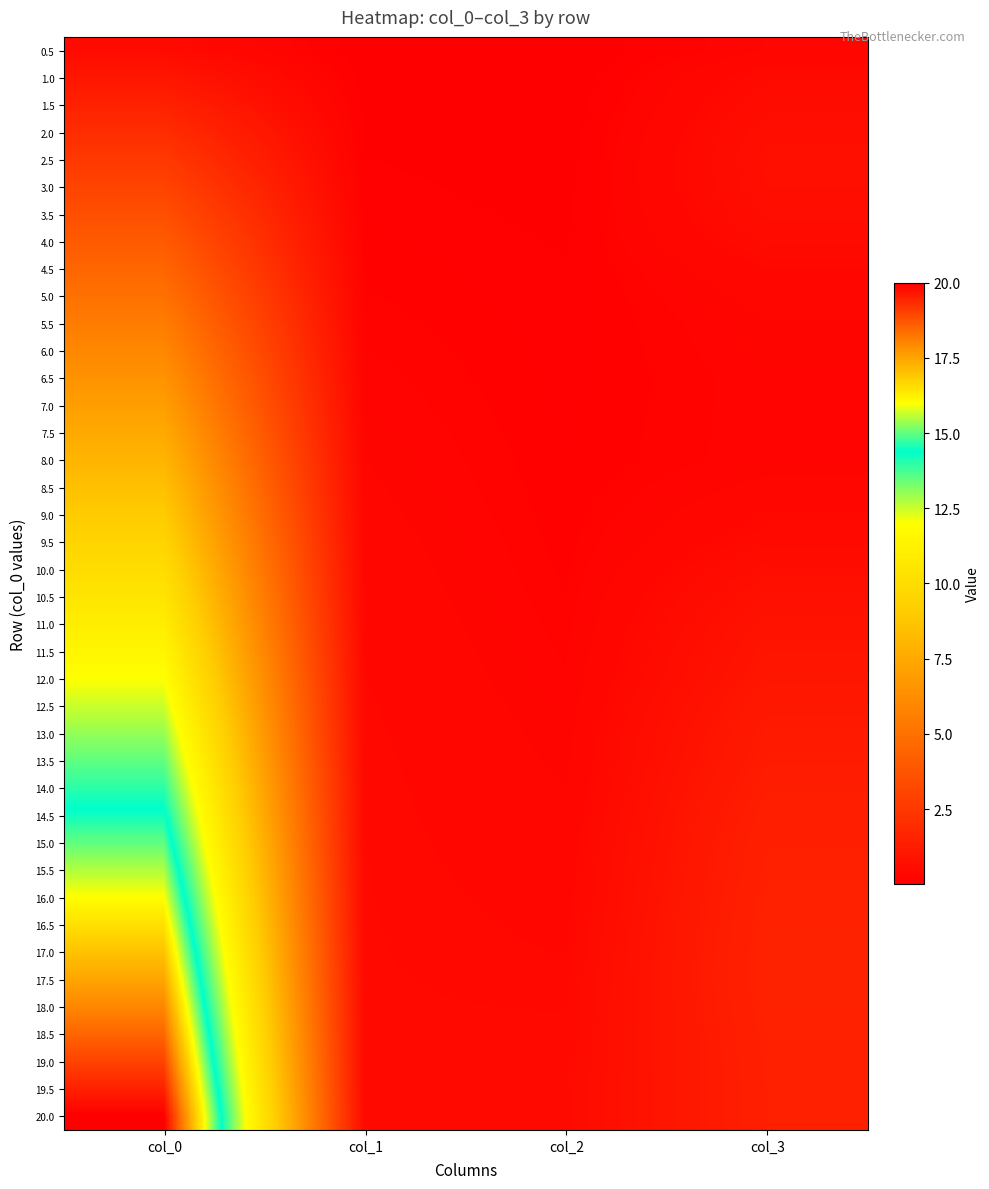

Which has a higher value, col_3 or col_1?

col_3